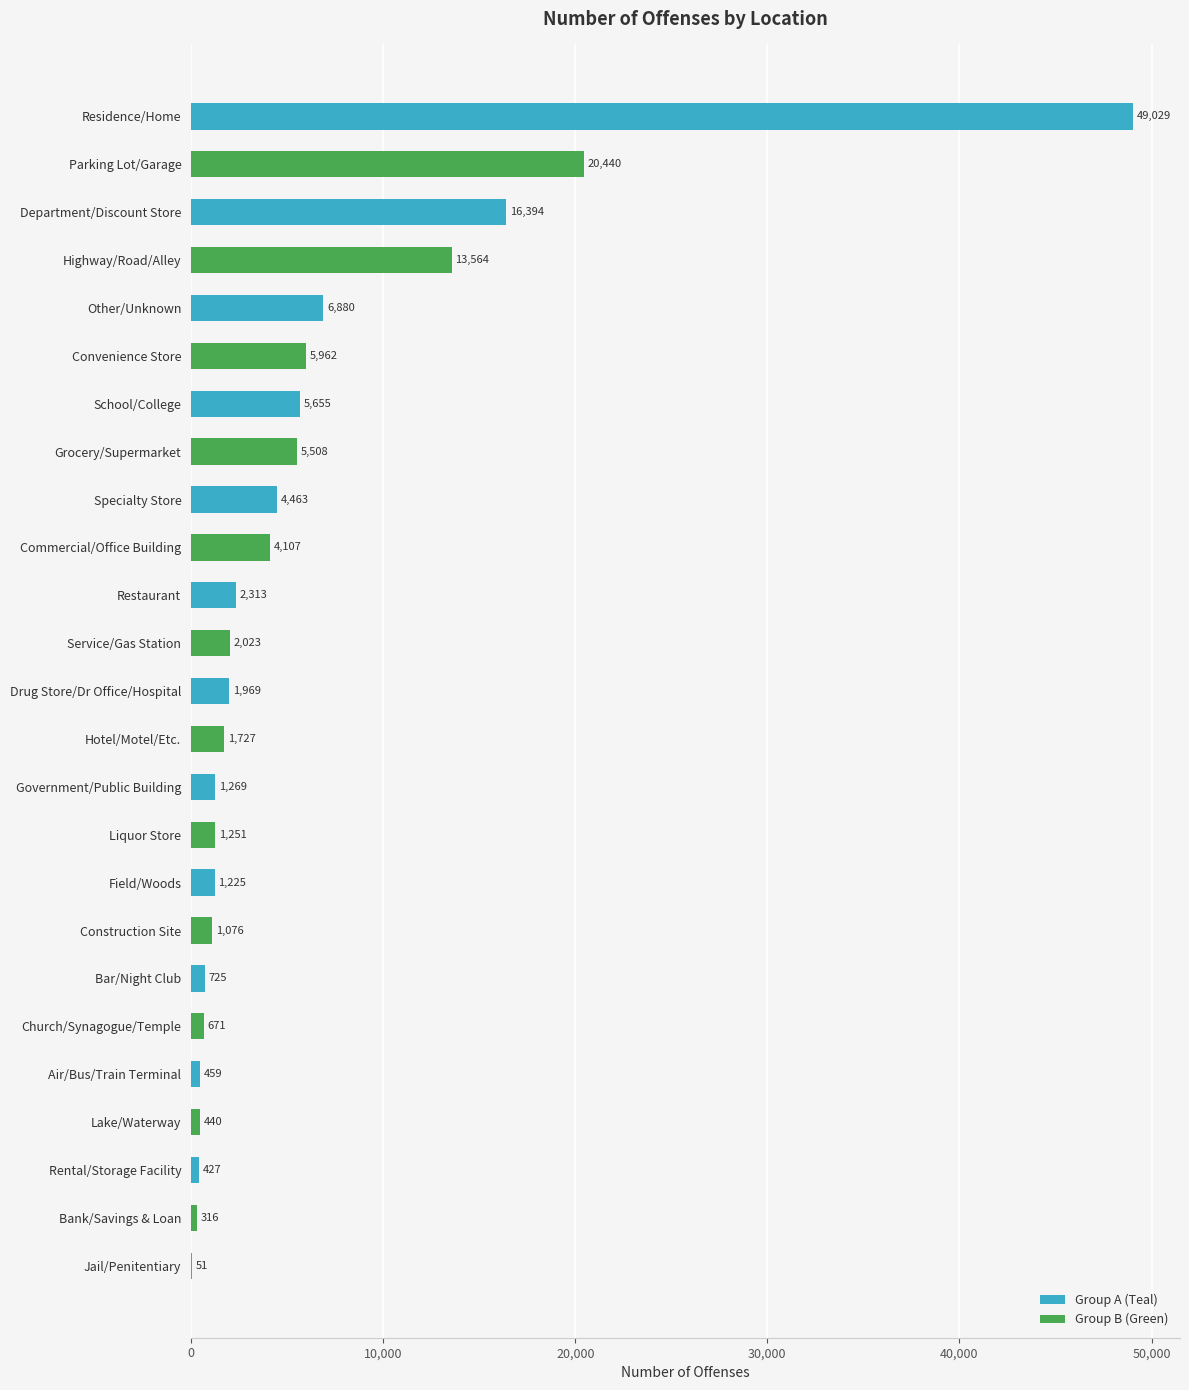

What value does the data have at Field/Woods?

1225